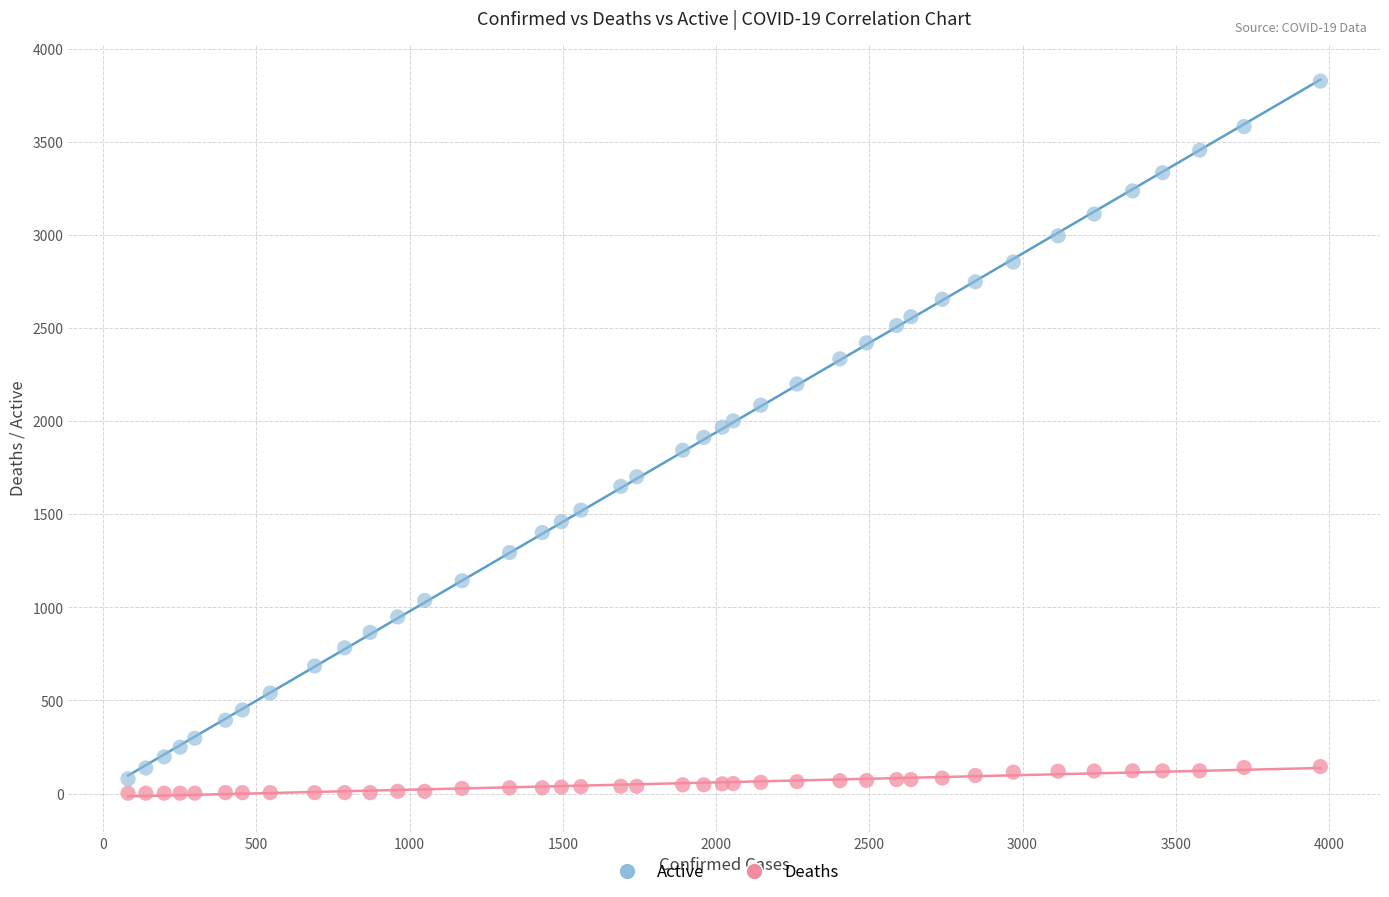

What are all the series names shown in the legend?

Active, Deaths